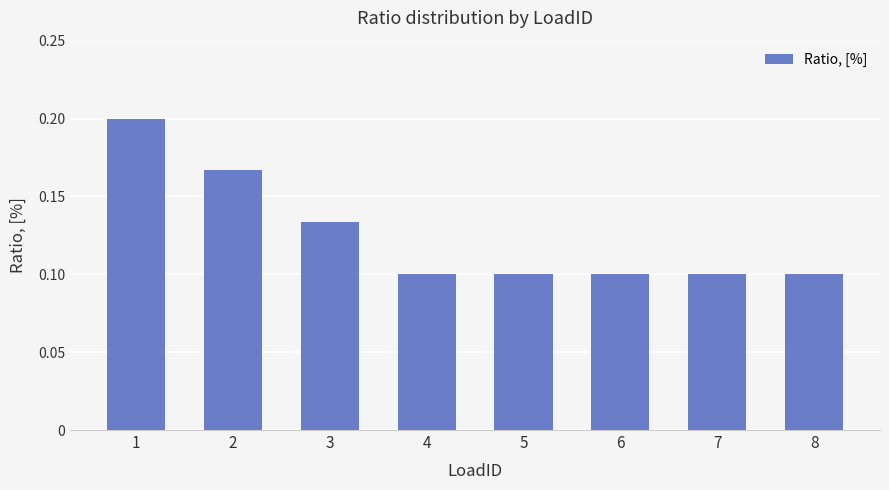

How many values are between 0 and 1?

8